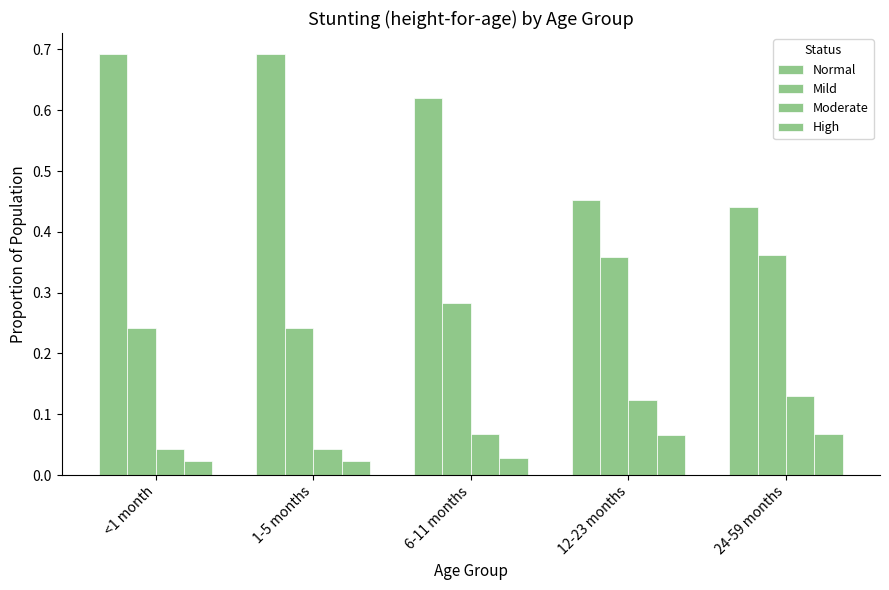

How many bars are there in total?

20